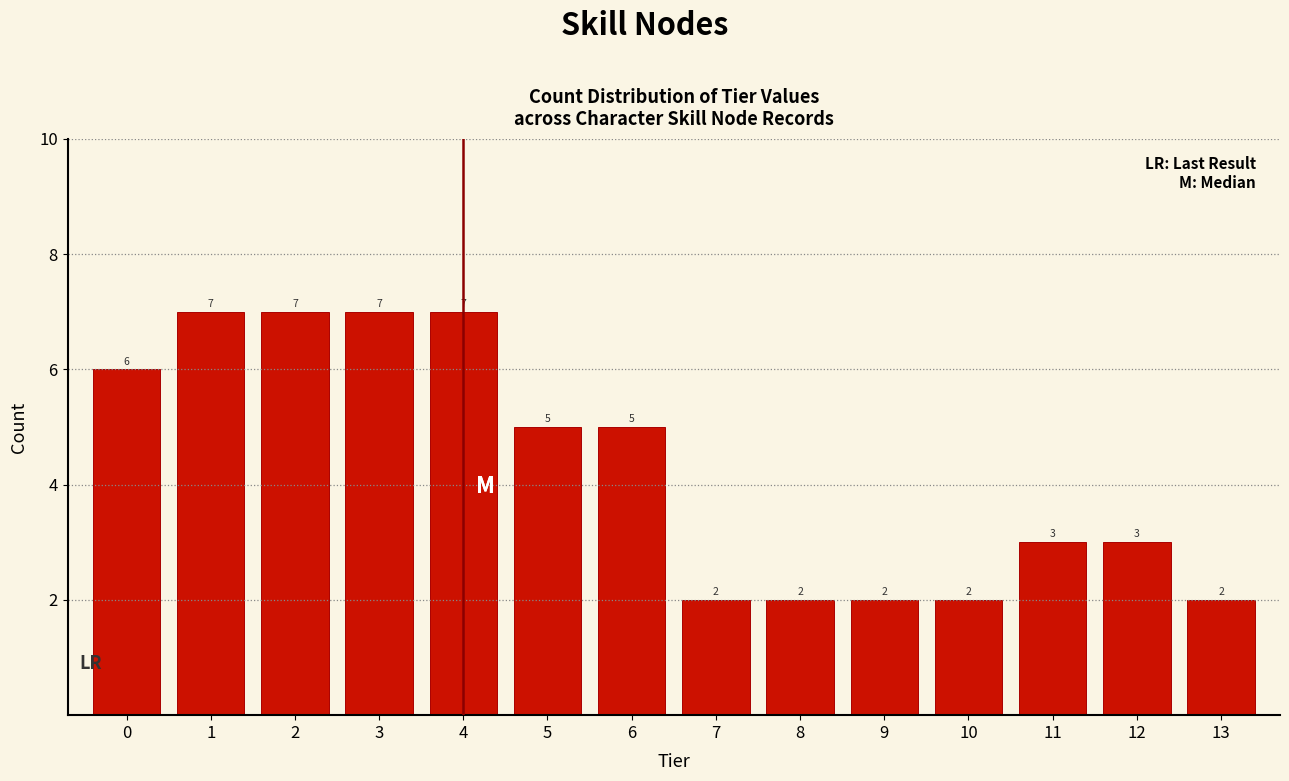

Reading left to right, extract all data points from this chart.

6	7	7	7	7	5	5	2	2	2	2	3	3	2